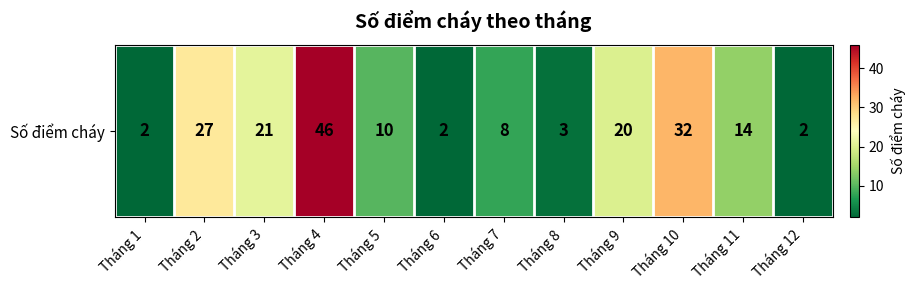

Reading left to right, list all the values displayed in this chart.

2	27	21	46	10	2	8	3	20	32	14	2